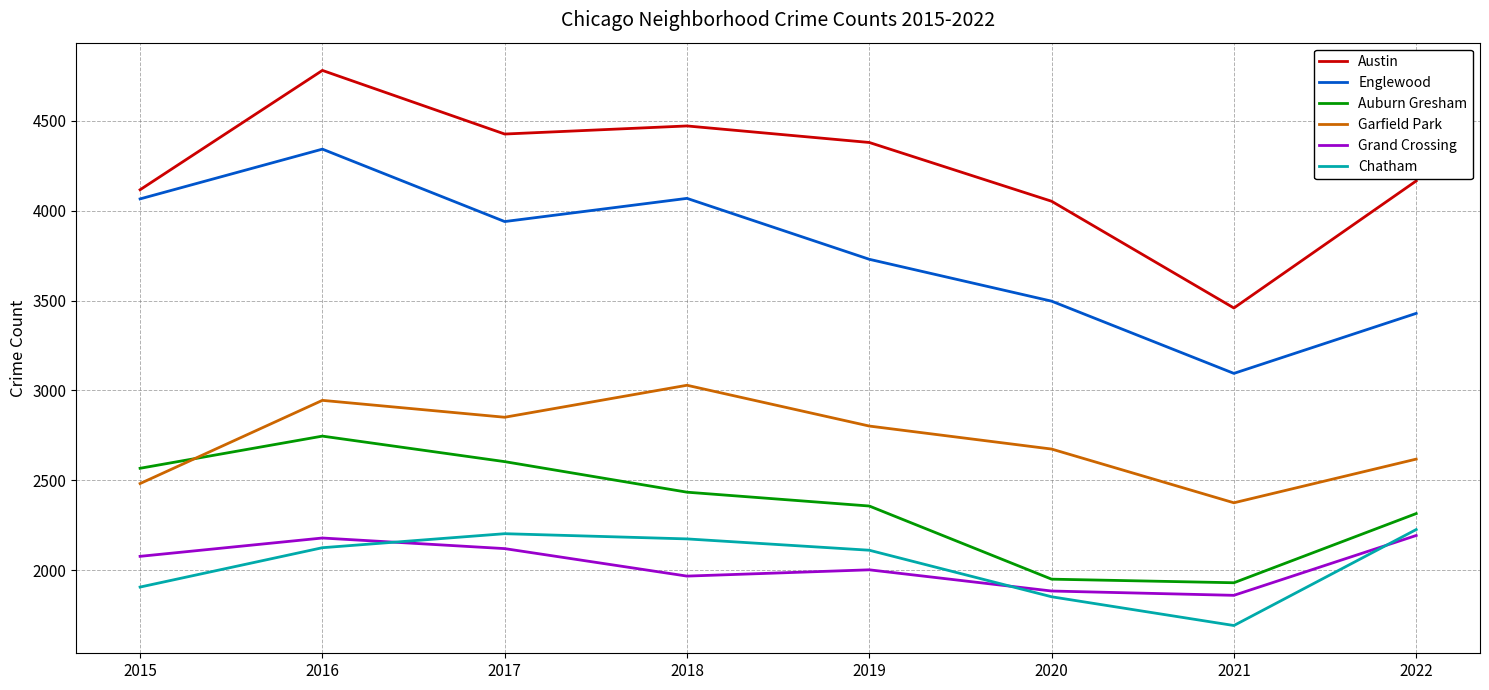

Which label corresponds to the largest value in the chart?

2016